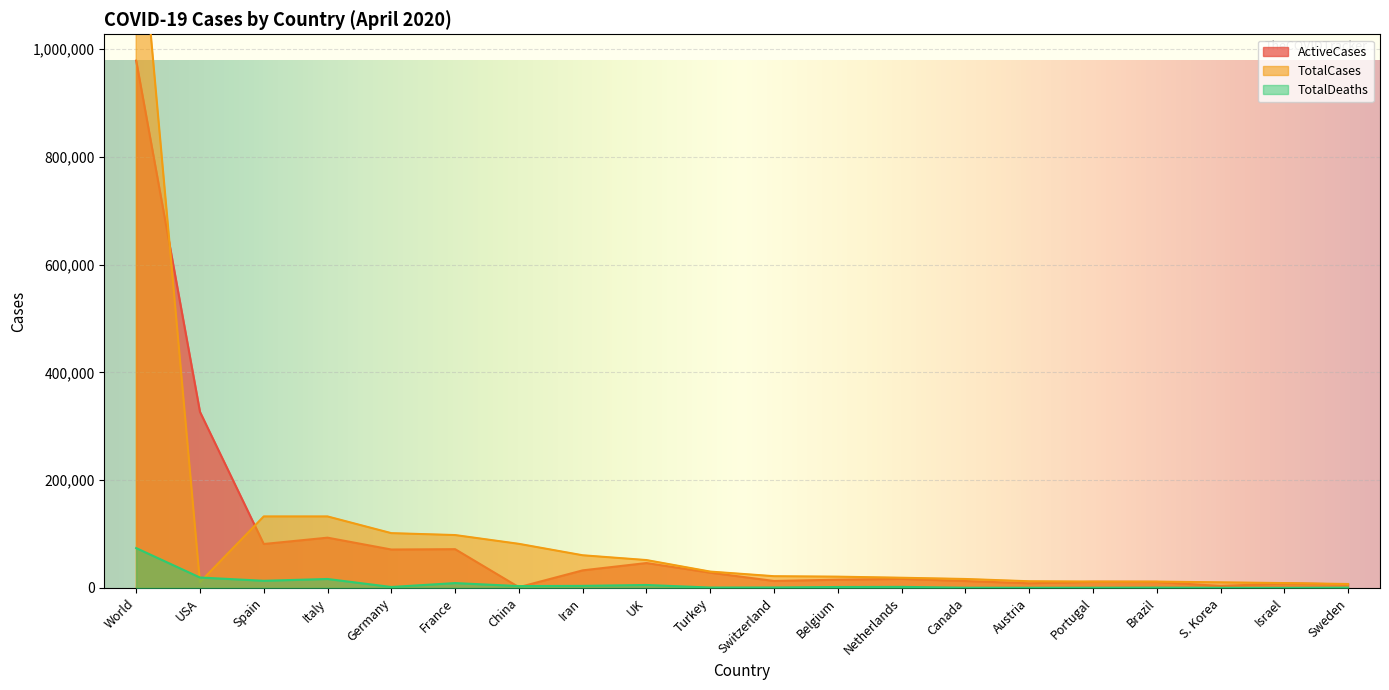

Between Germany and Israel, which series saw the biggest shift?

TotalCases